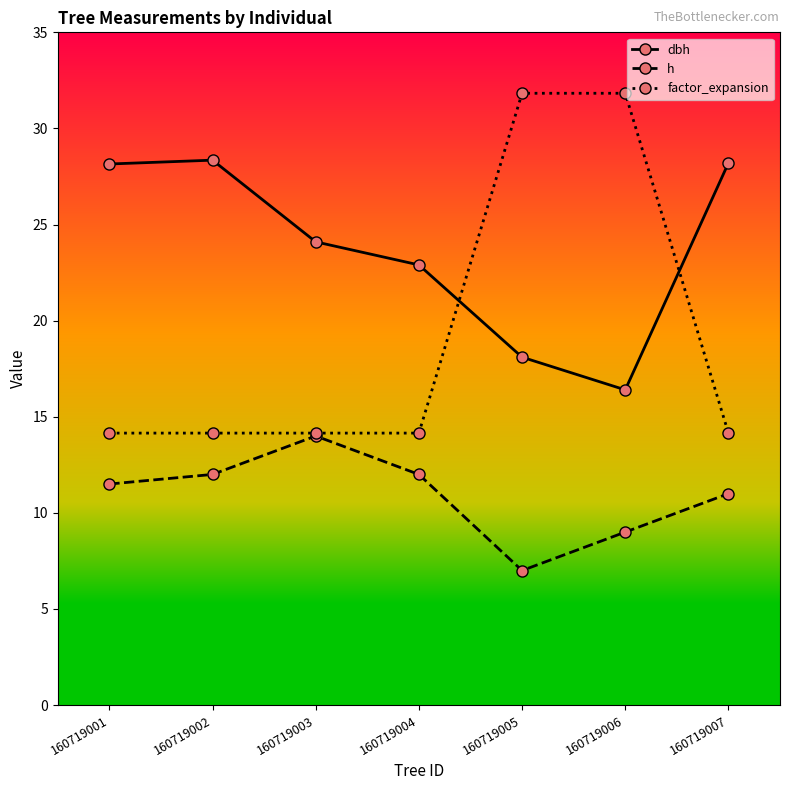

Is it true that dbh equals 28.2 at 160719007?

True